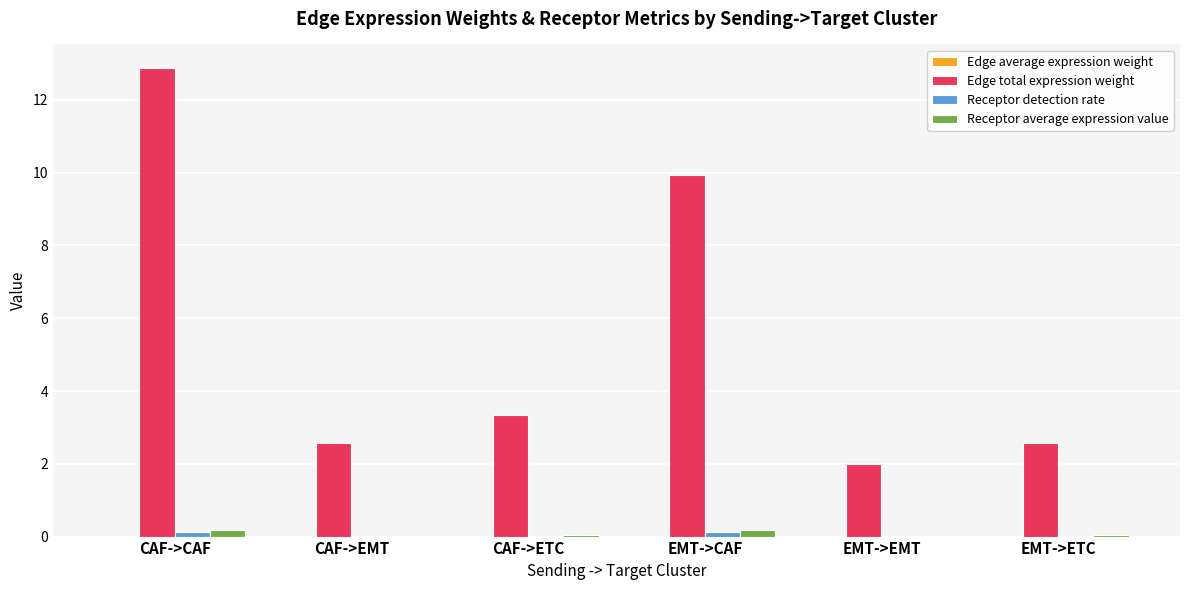

Which series changed the most between EMT->CAF and EMT->ETC?

Edge total expression weight